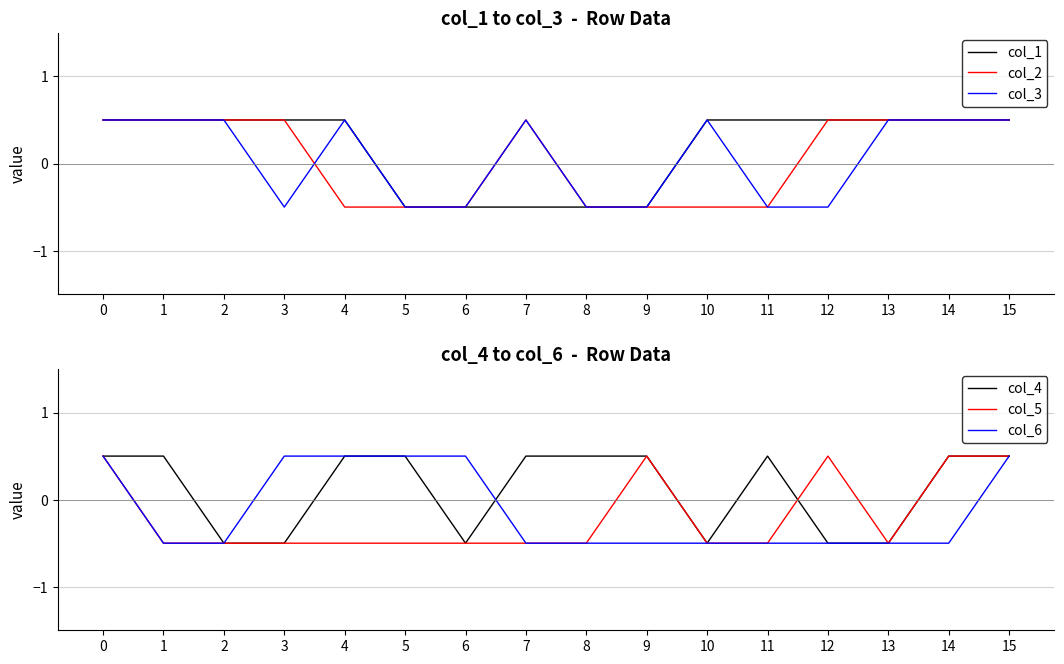

What are all the series names shown in the legend?

col_1, col_2, col_3, col_4, col_5, col_6